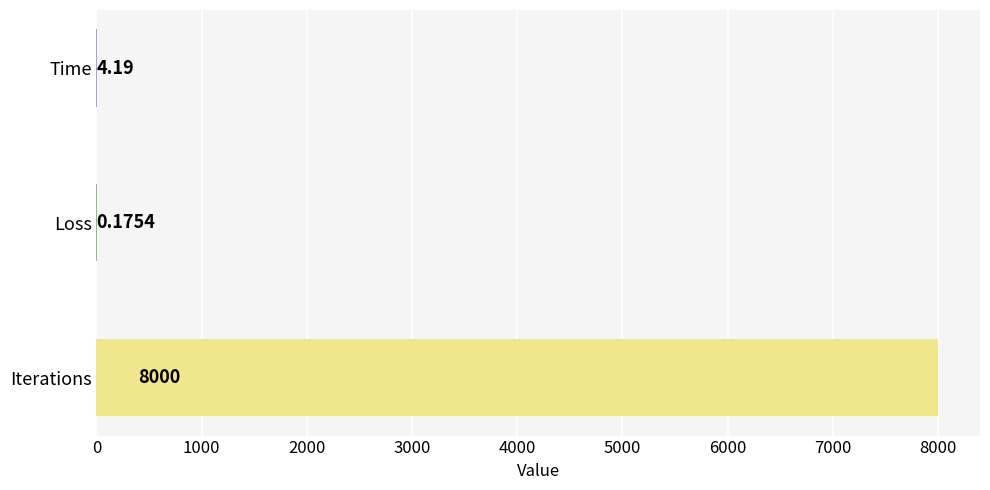

Between Time and Loss, which is larger?

Time